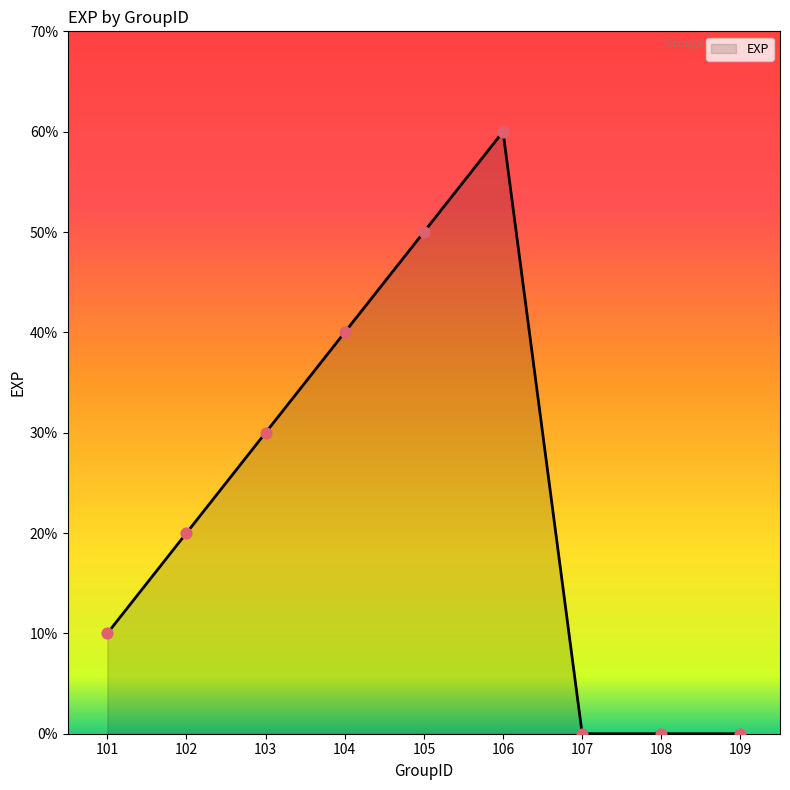

What is the change in value from 103 to 109?

-30